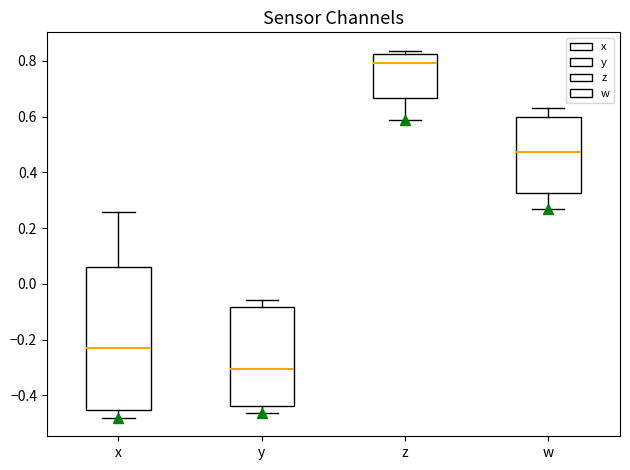

Which box is the tallest, from its lower edge to its upper edge?

x